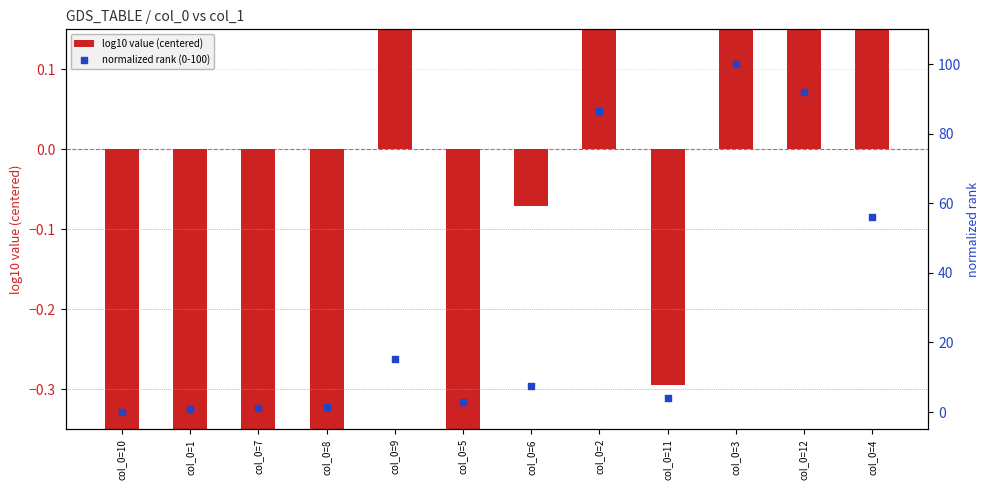

What is the total value across all series at col_0=11?

3.8